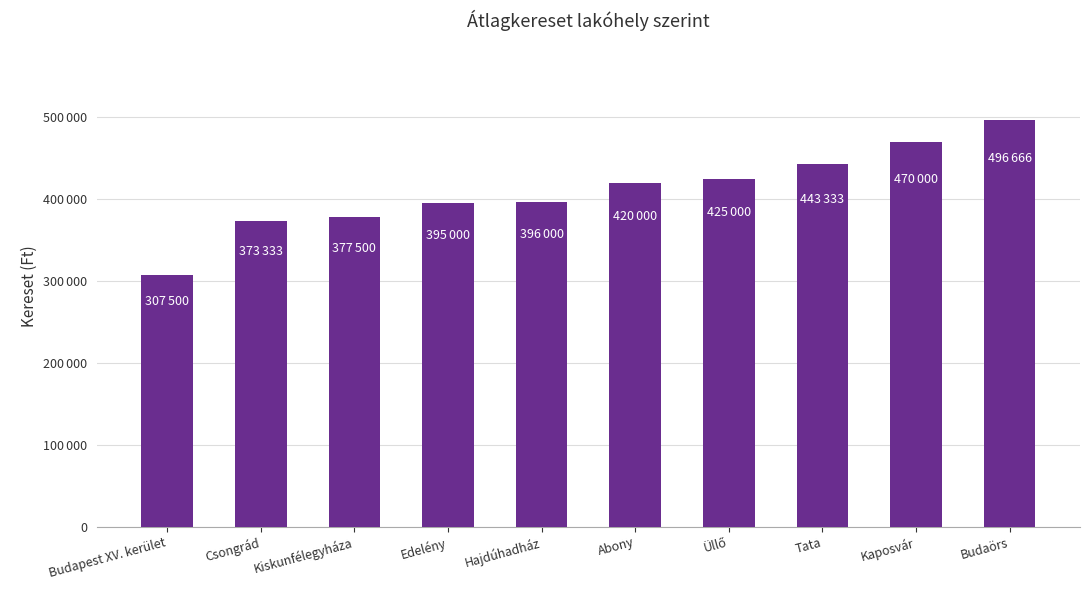

Rank the categories by value from highest to lowest.

Budaörs, Kaposvár, Tata, Üllő, Abony, Hajdúhadház, Edelény, Kiskunfélegyháza, Csongrád, Budapest XV. kerület